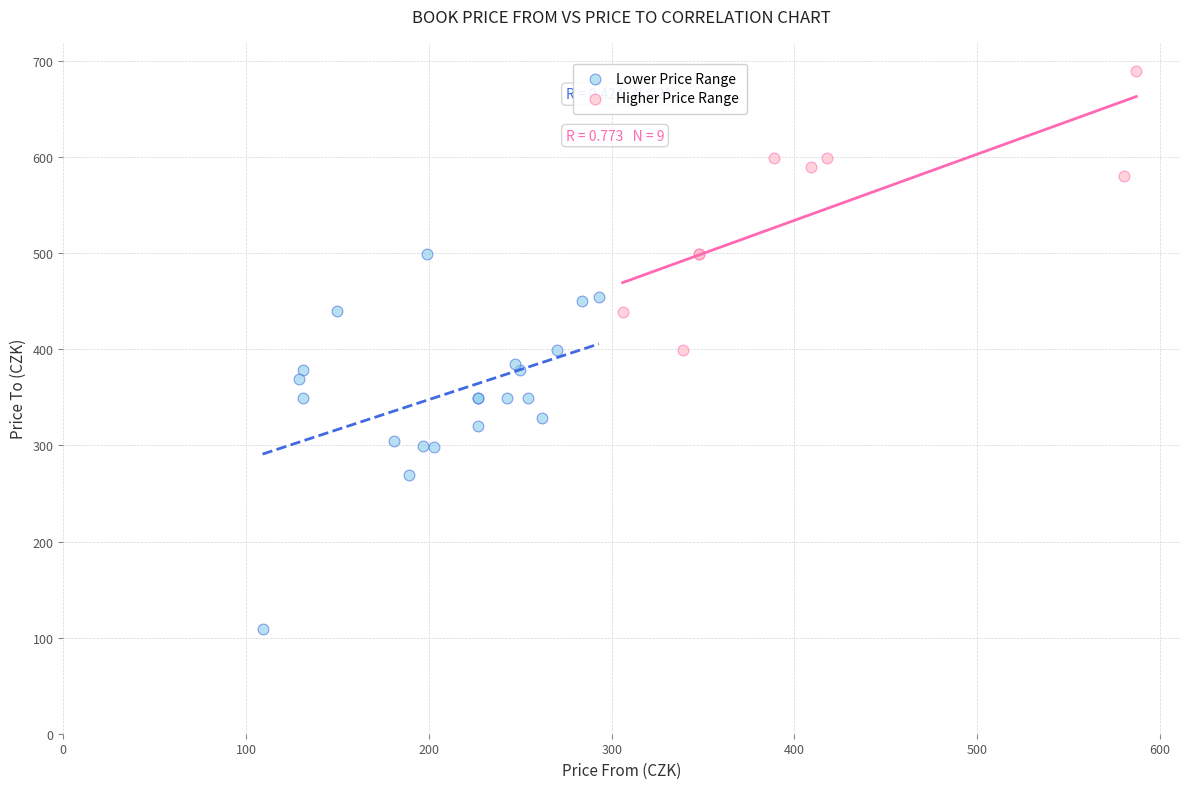

Which series contains the lowest Y value?

Lower Price Range